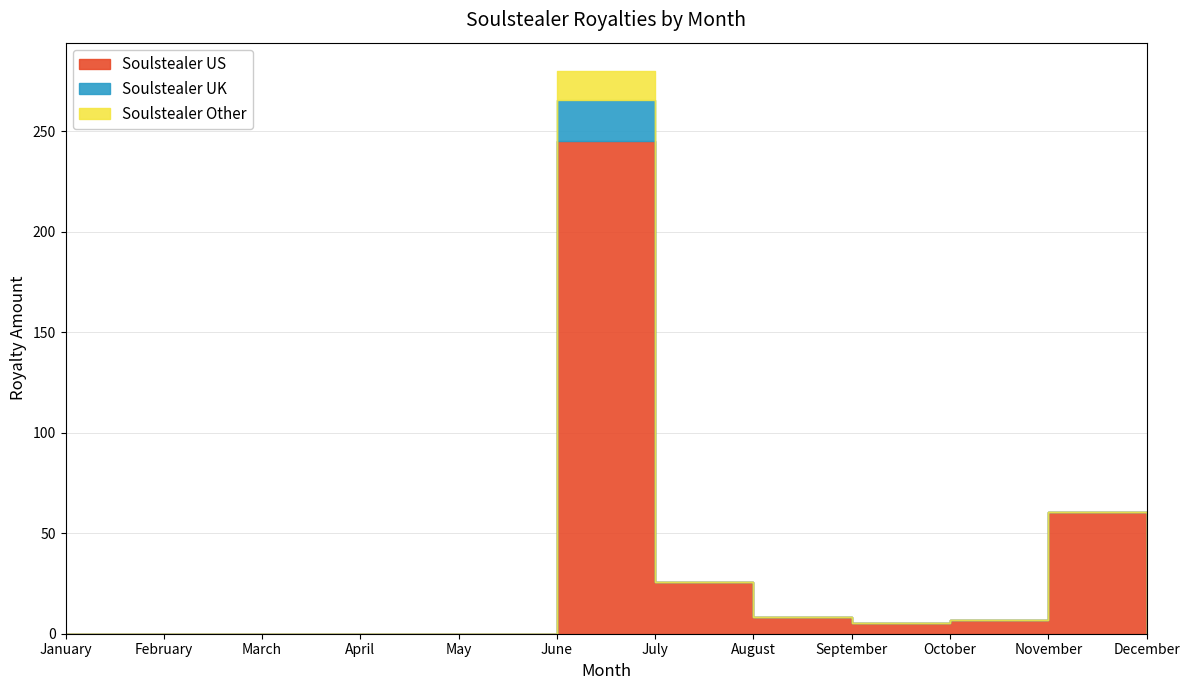

At which label is Soulstealer Other closest to 4?

January